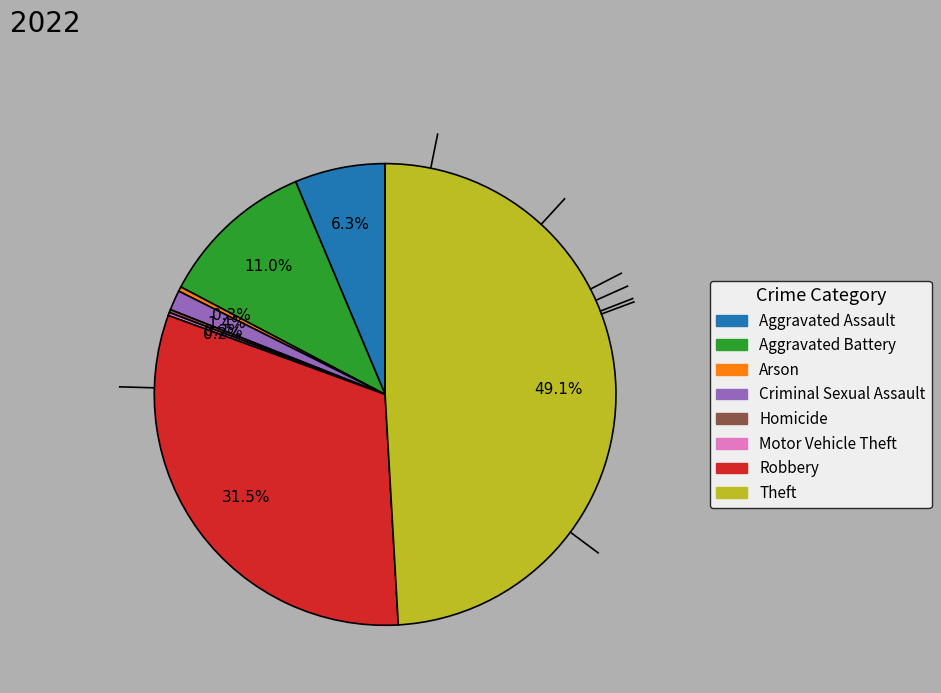

Between Criminal Sexual Assault and Arson, which is larger?

Criminal Sexual Assault